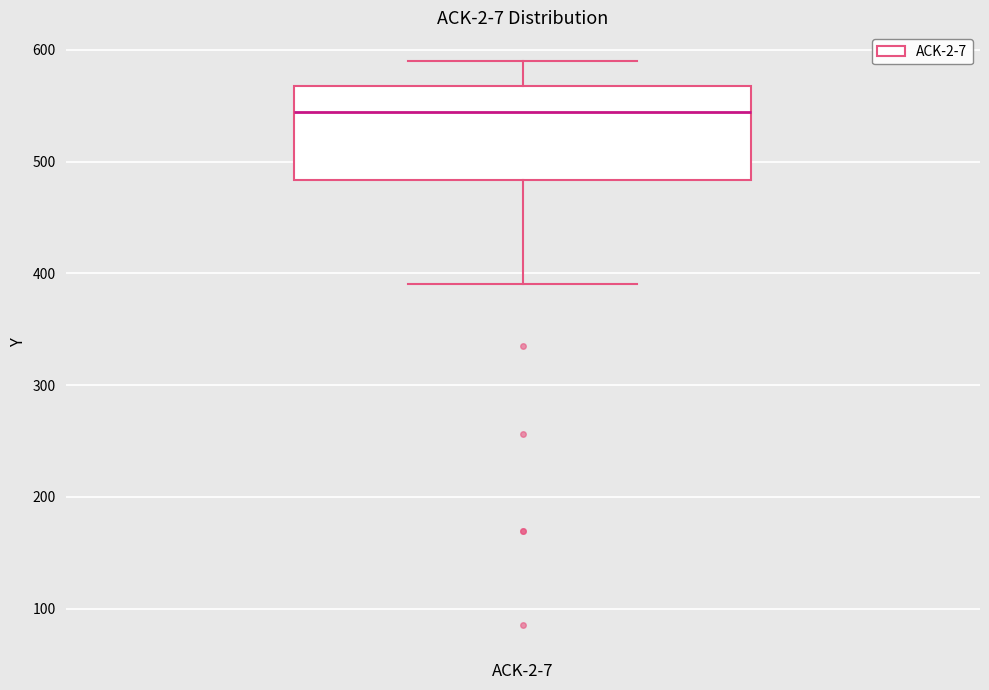

Transcribe this box plot: give where the median line is, the range the box spans, and where the two whiskers end, as read against the y-axis. The values are not printed on the chart, so give them approximately, as read against the axis.

median 540, box 480 to 570, whiskers 390 to 590